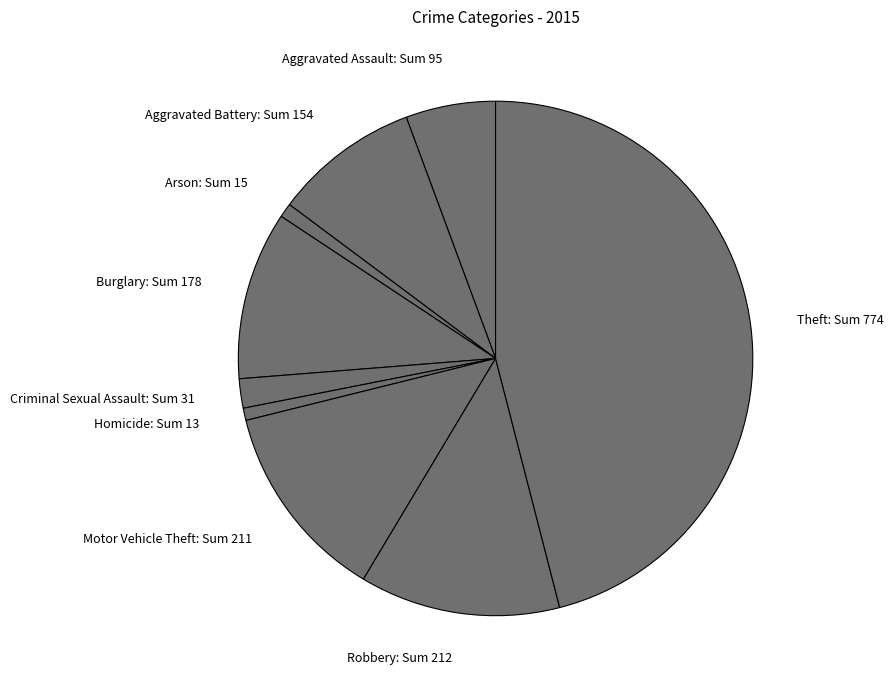

Is it true that Criminal Sexual Assault is 2% of the pie?

True